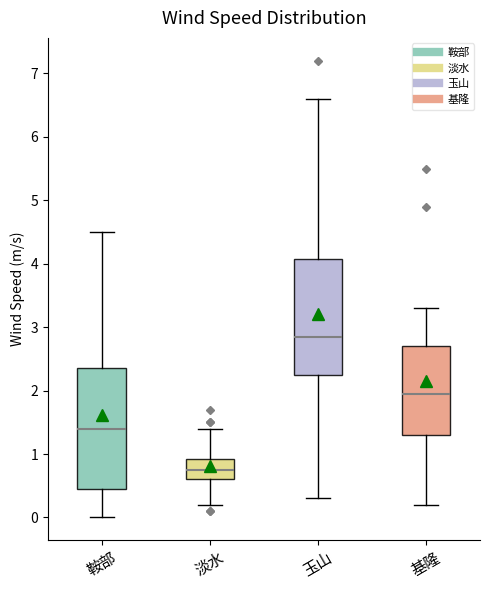

Where does the median line of the box for 基隆 sit on the y-axis? The values are not printed on the chart, so give them approximately, as read against the axis.

2.0